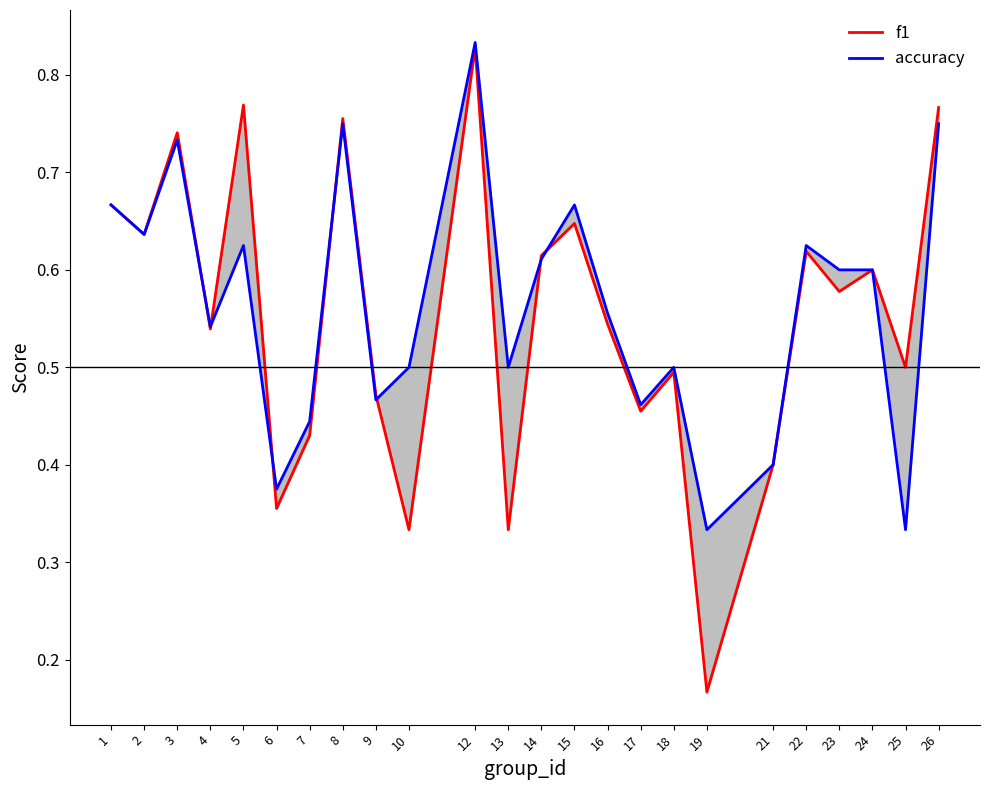

Which series has the largest range (max minus min)?

f1